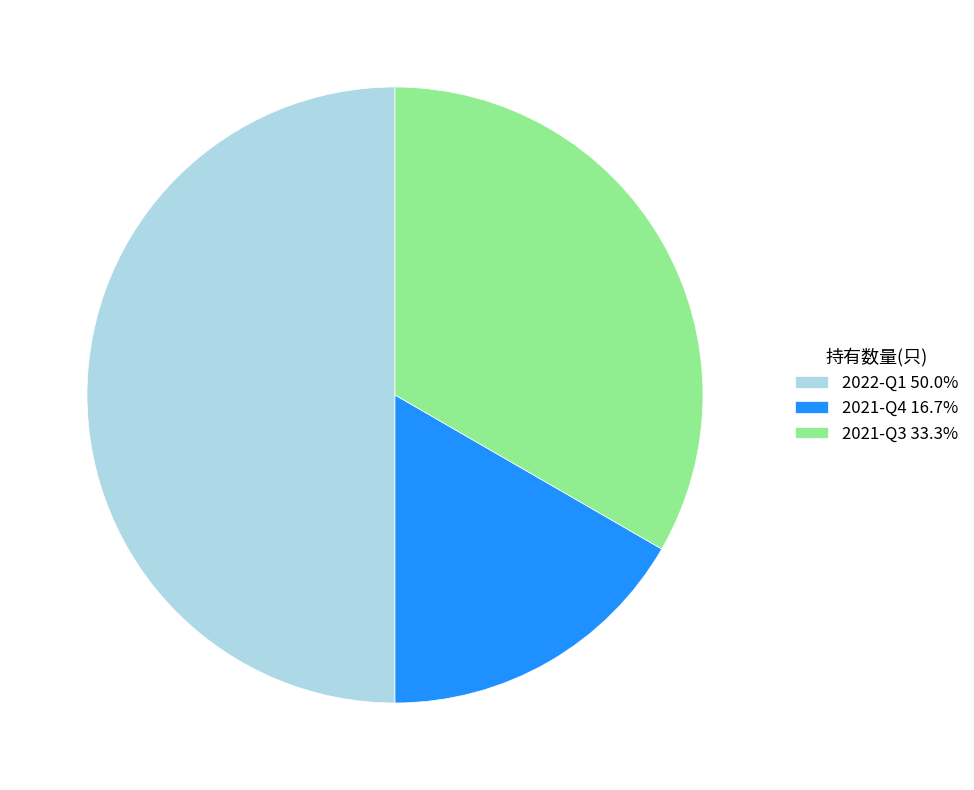

Combined, do 2022-Q1 50.0% and 2021-Q4 16.7% account for over 50%?

Yes